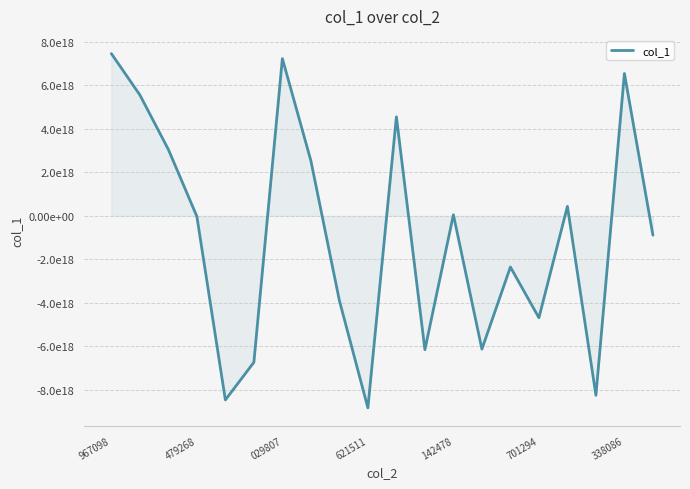

How many interior local valleys (lower than both neighbors) does the data have?

6